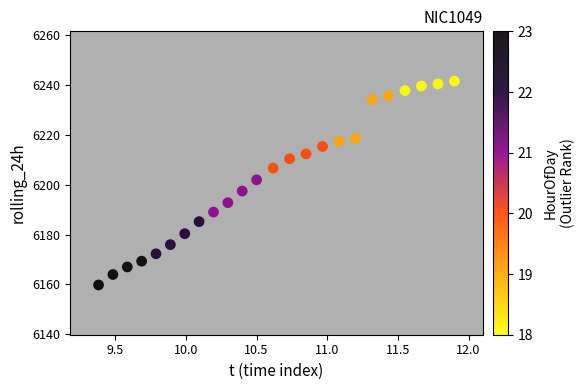

What is the range of Y values (max minus min)?

81.9